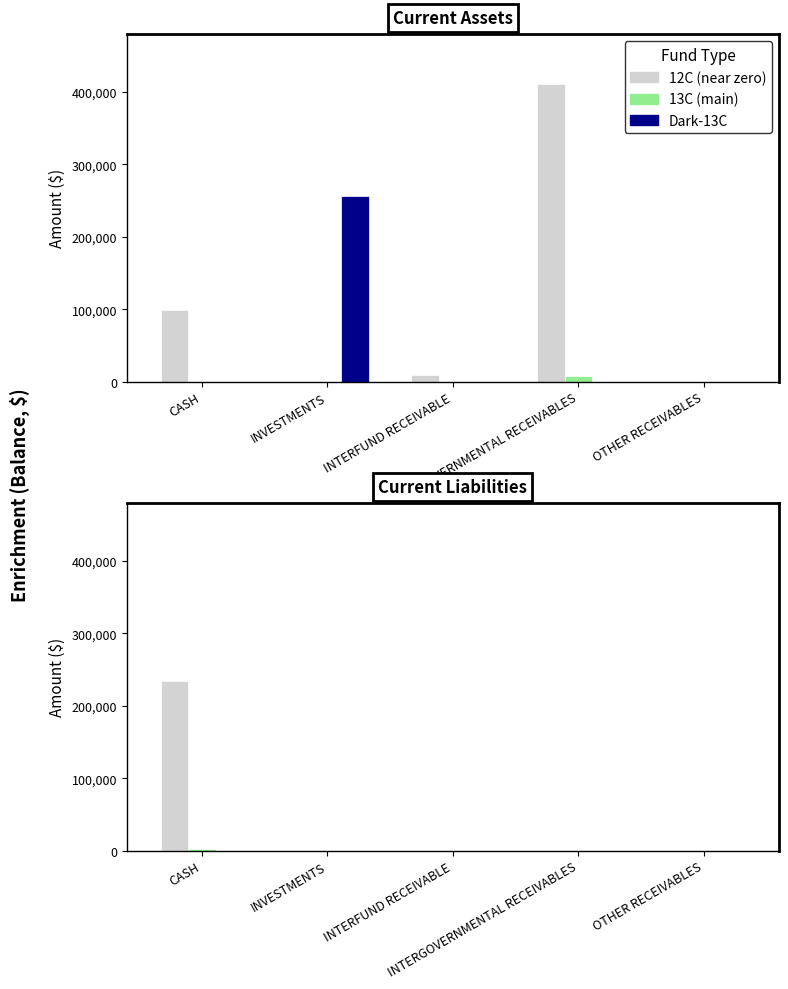

What is the label of the 1st bar from the right?

OTHER RECEIVABLES